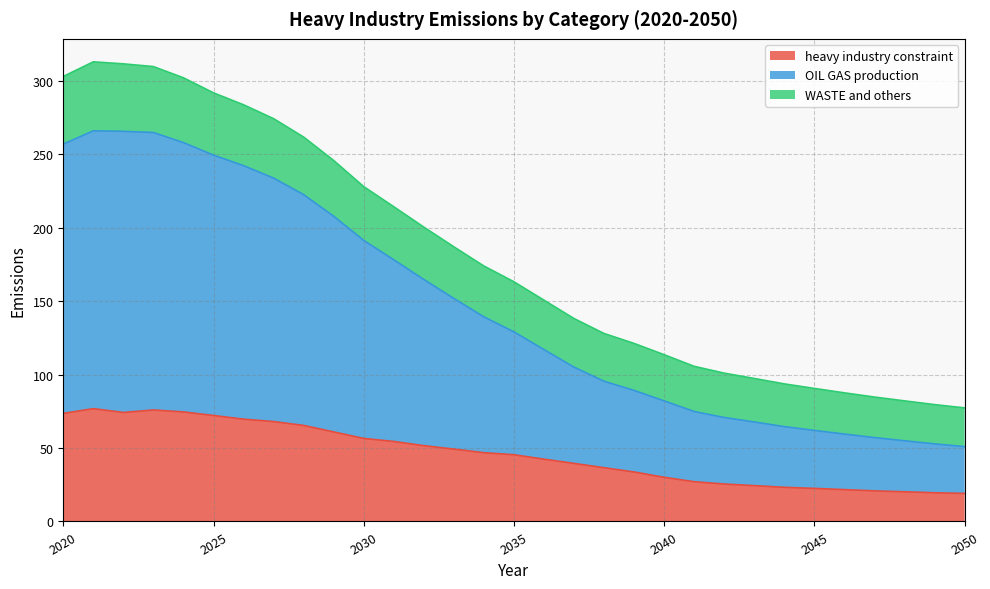

How many data points does each series have?

31